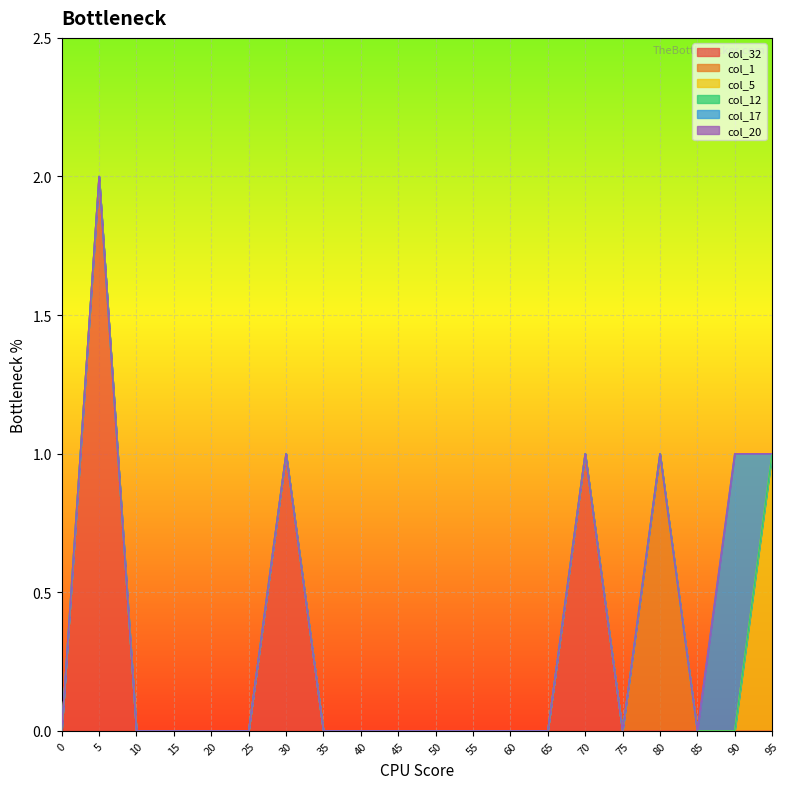

Between 10 and 55, which is larger?

10